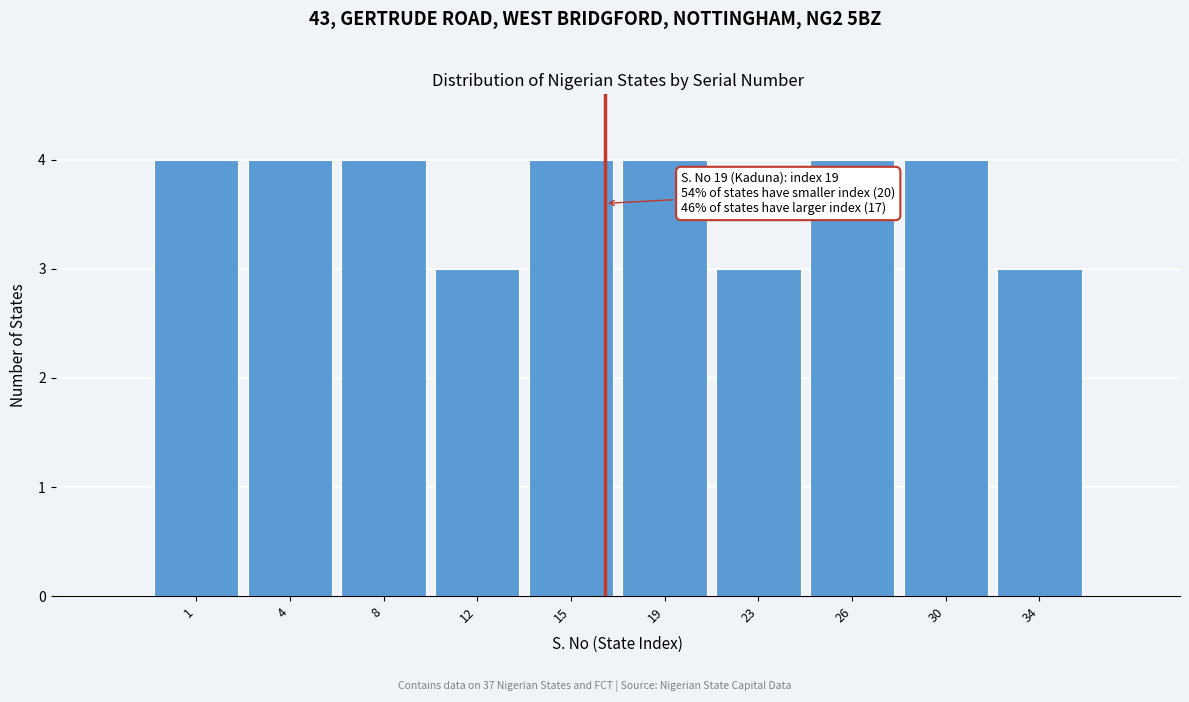

Reading right to left, list all the values displayed in this chart.

34=3	30=4	26=4	23=3	19=4	15=4	12=3	8=4	4=4	1=4